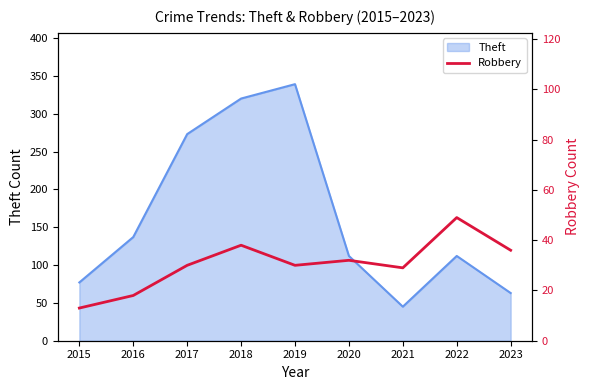

What is the minimum value shown in the chart?

13